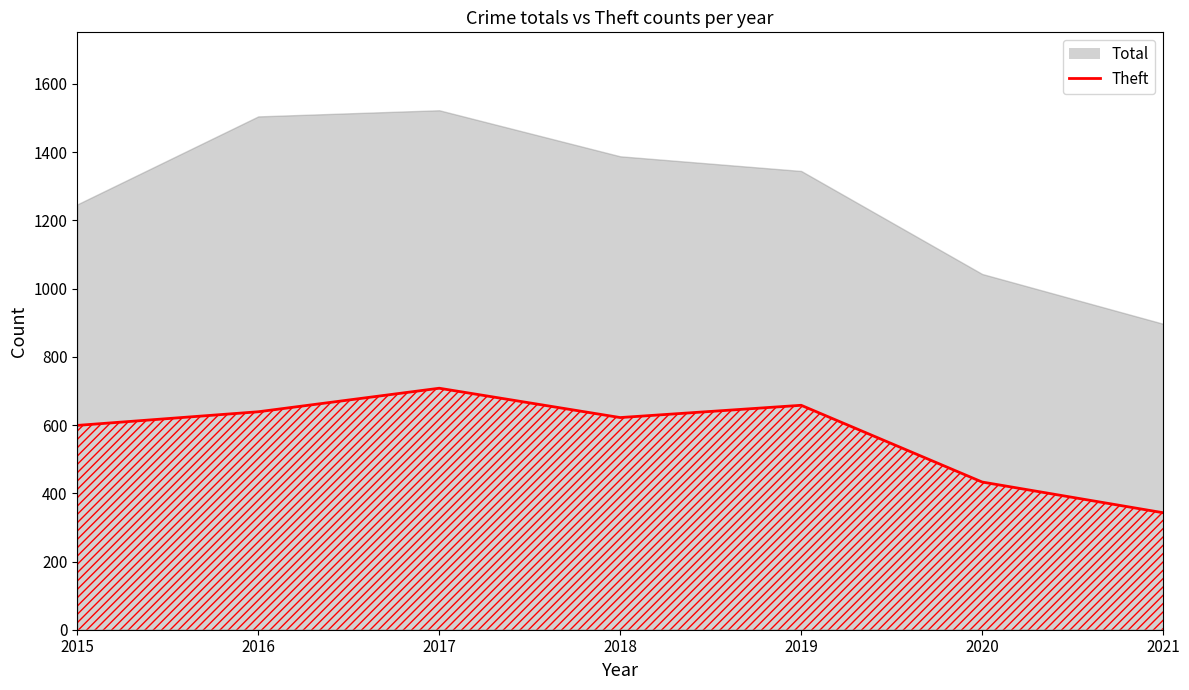

List the labels in order of value, largest first.

2017, 2019, 2016, 2018, 2015, 2020, 2021